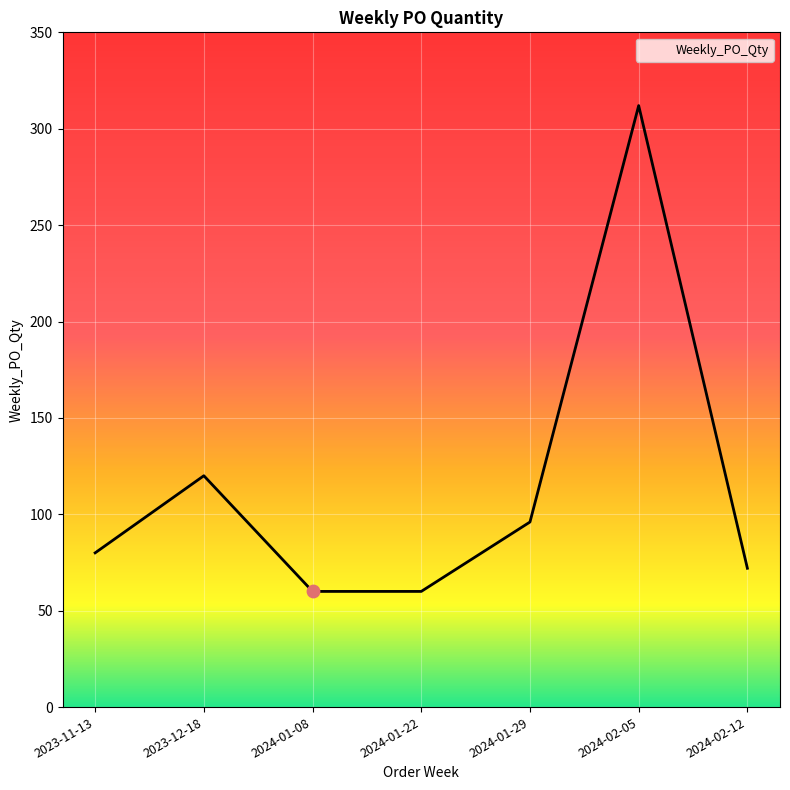

What is the change in value from 2024-01-22 to 2024-01-29?

+36